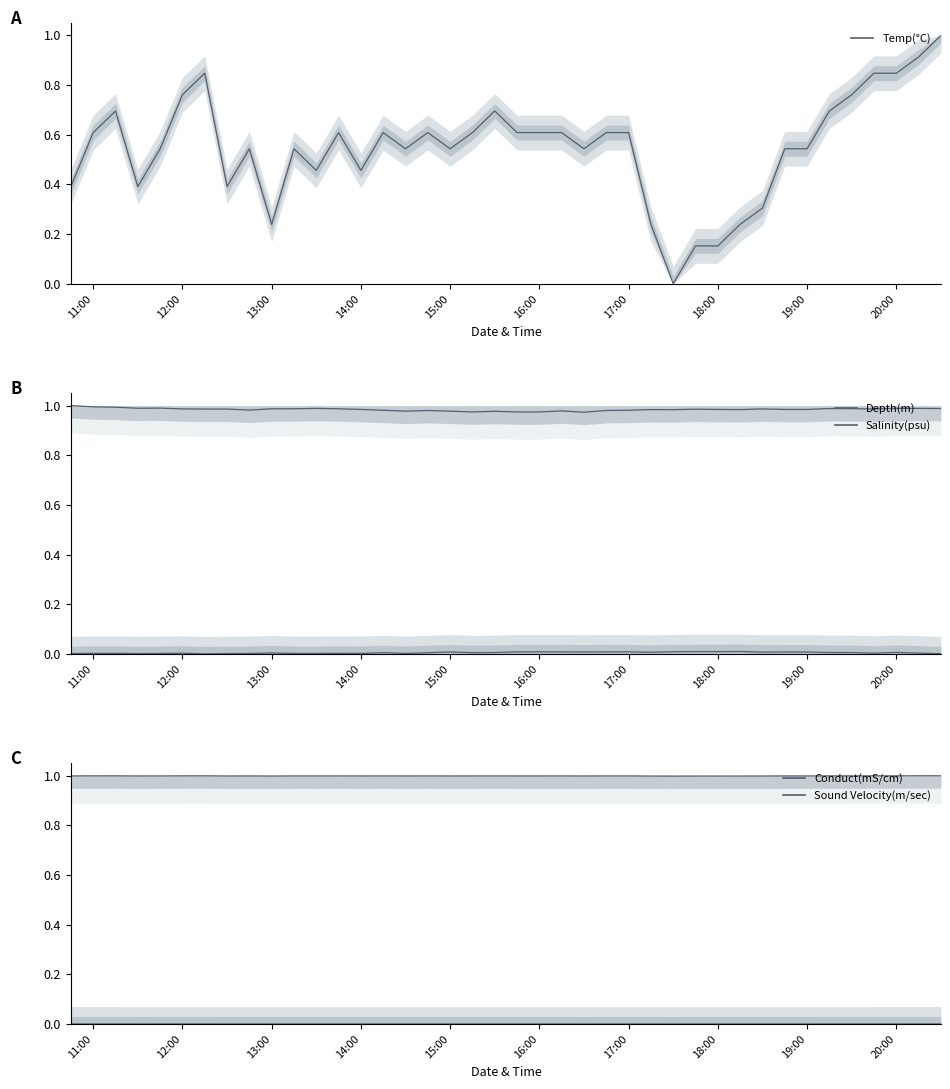

What position from the left is 13:00?

3